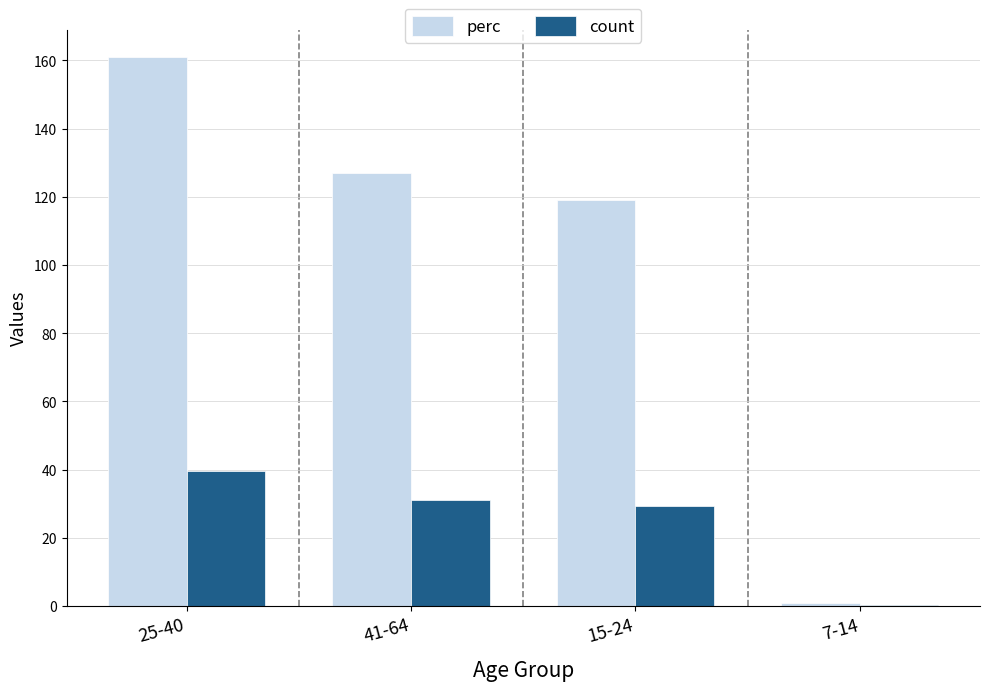

Which series has the largest range (max minus min)?

perc